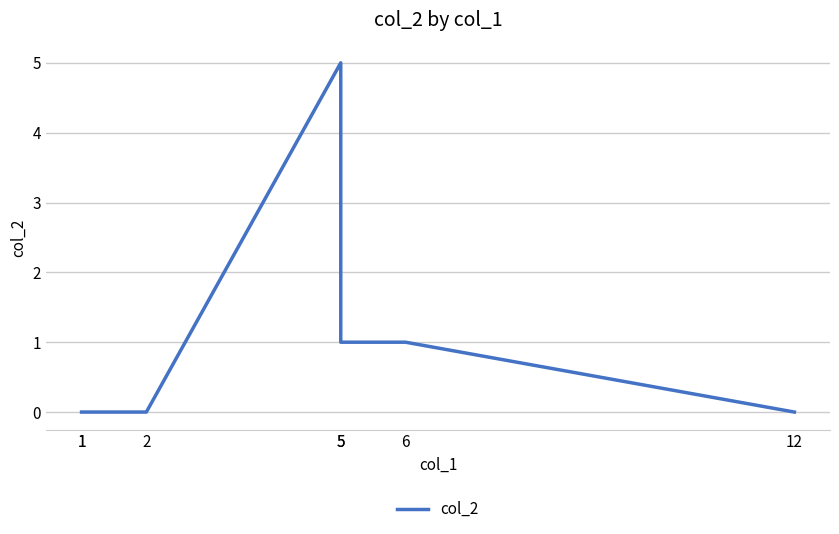

Where is the data nearest to the value 2?

5